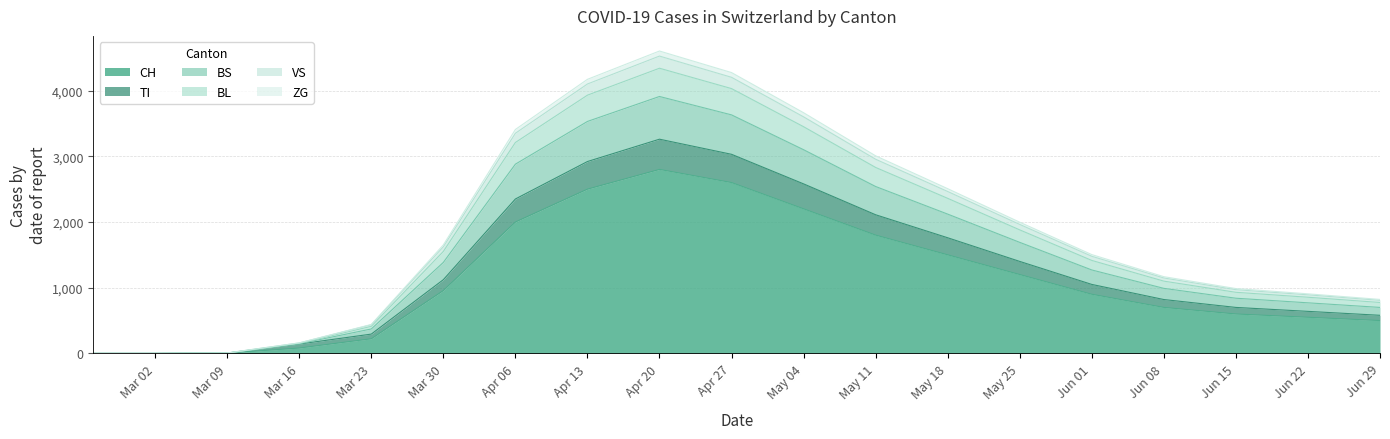

Is it true that BL equals 0 at 2020-02-25?

True